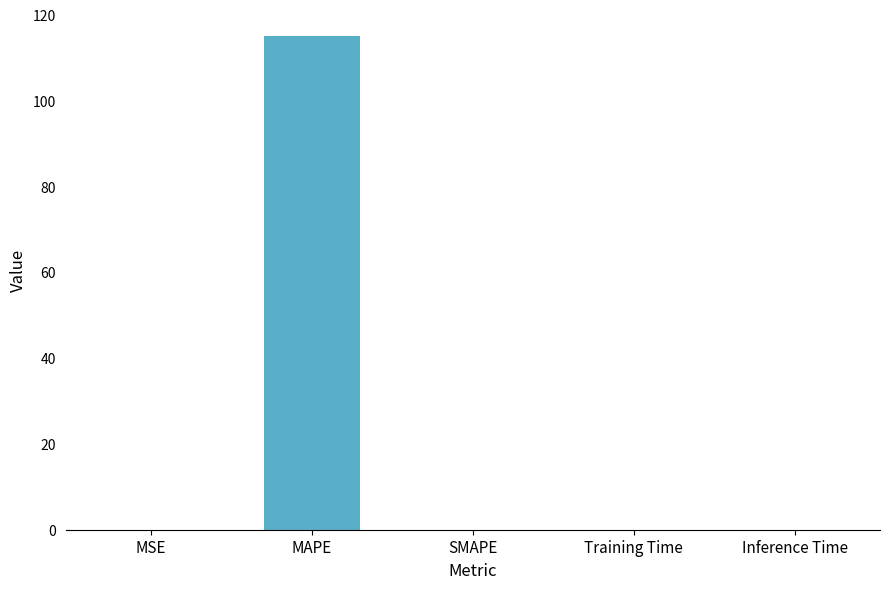

True or false: the data shows 0.0 at Training Time.

True